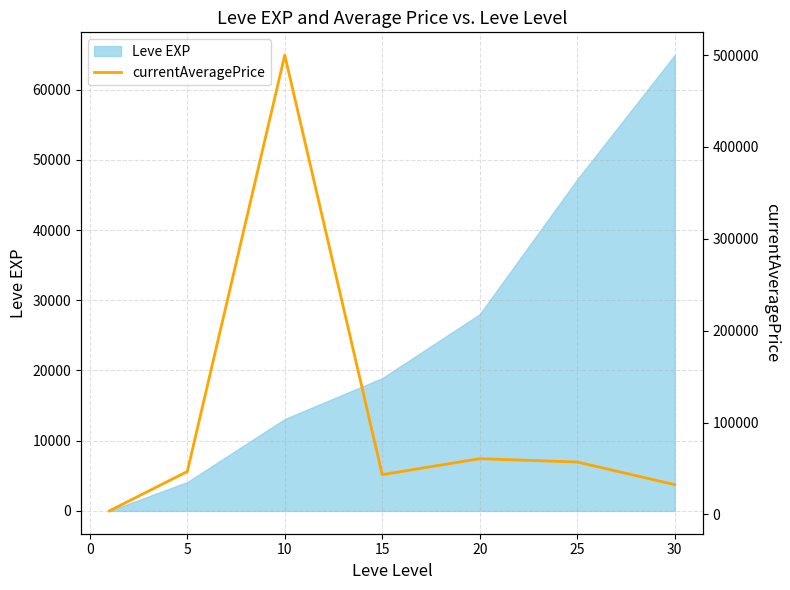

The value of Leve EXP at 5 is 4110. True or false?

True